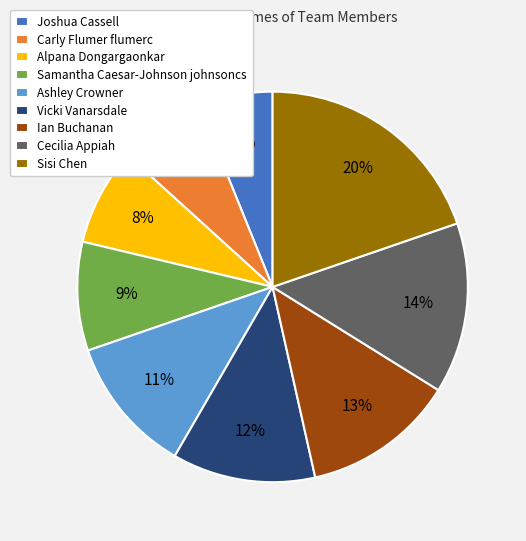

To the nearest percent, what percentage of the pie is Ashley Crowner?

11%